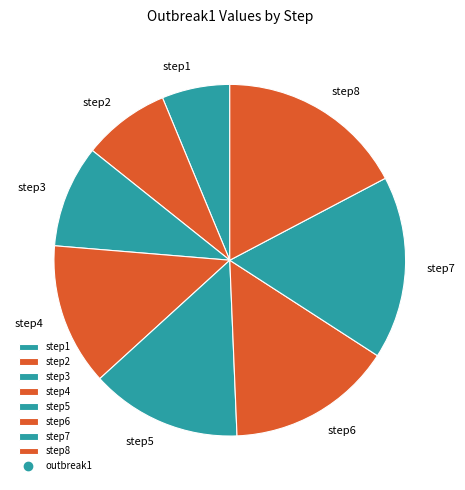

True or false: step8 accounts for 17% of the total.

True